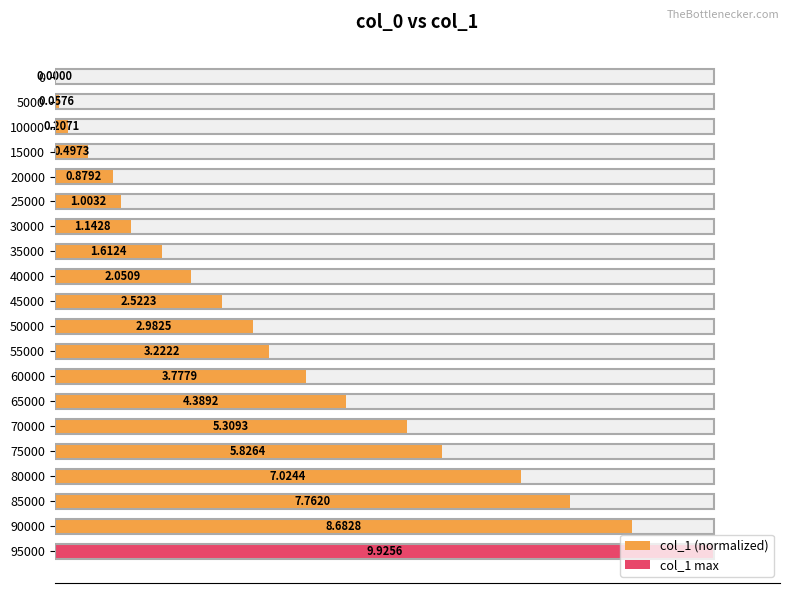

At which category does the chart reach its peak across all series?

95000